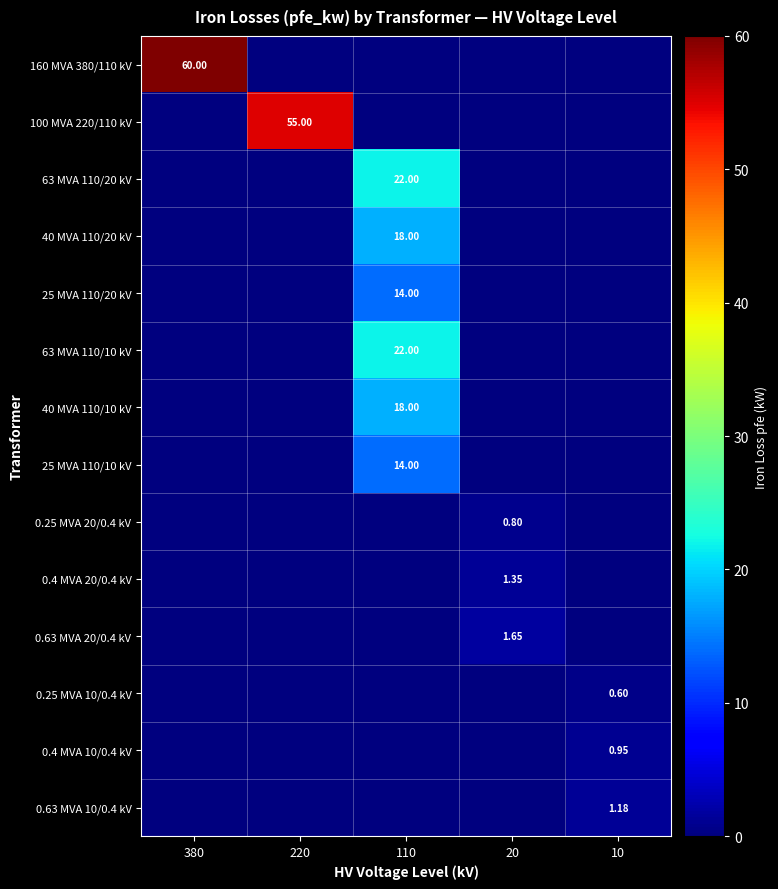

Which series has the largest range (max minus min)?

160 MVA 380/110 kV